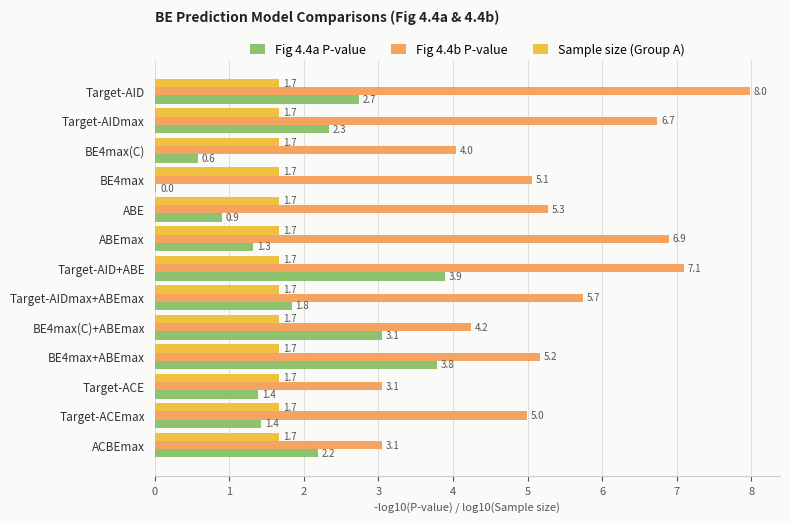

True or false: Fig 4.4b P-value has a value of 7.1 at Target-AID+ABE.

True